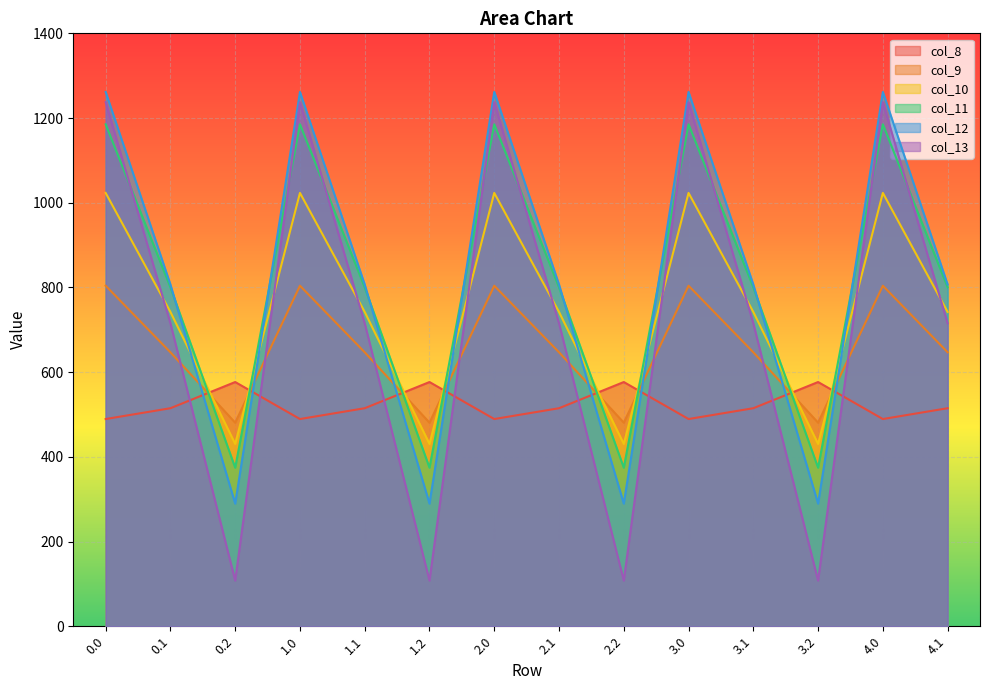

True or false: col_13 and col_8 intersect in this chart.

True